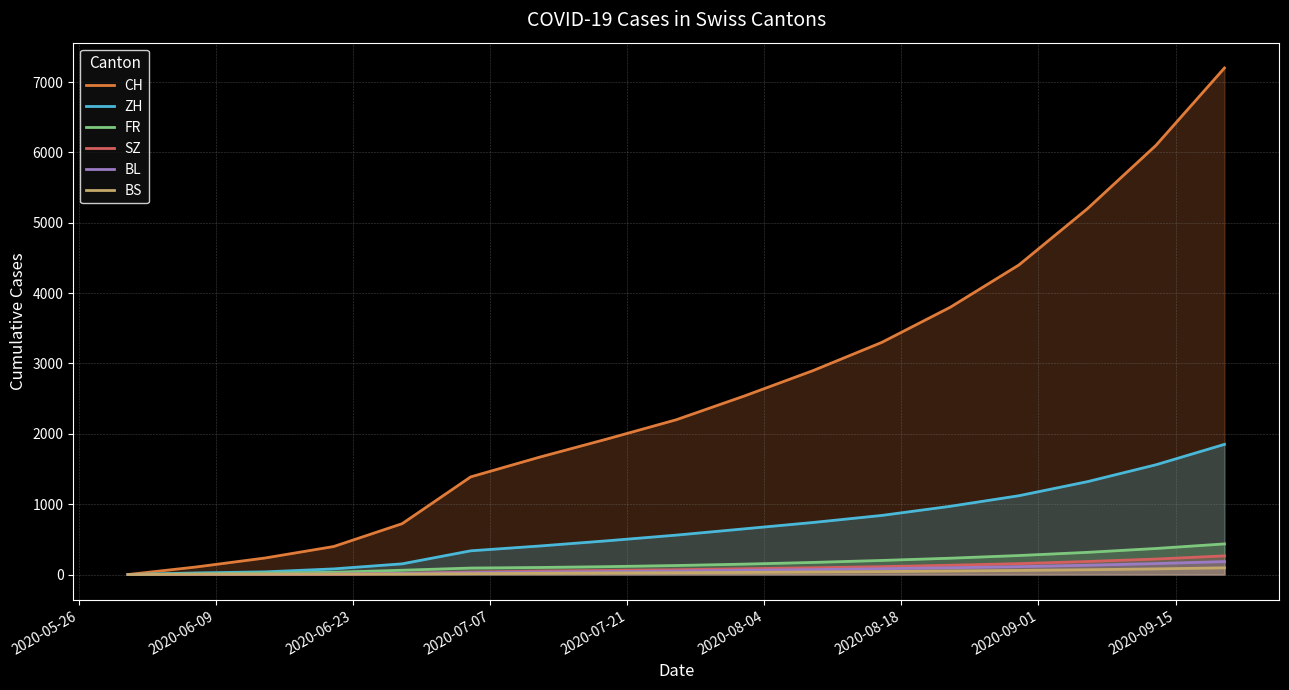

What is the highest value of the ZH series?

1850